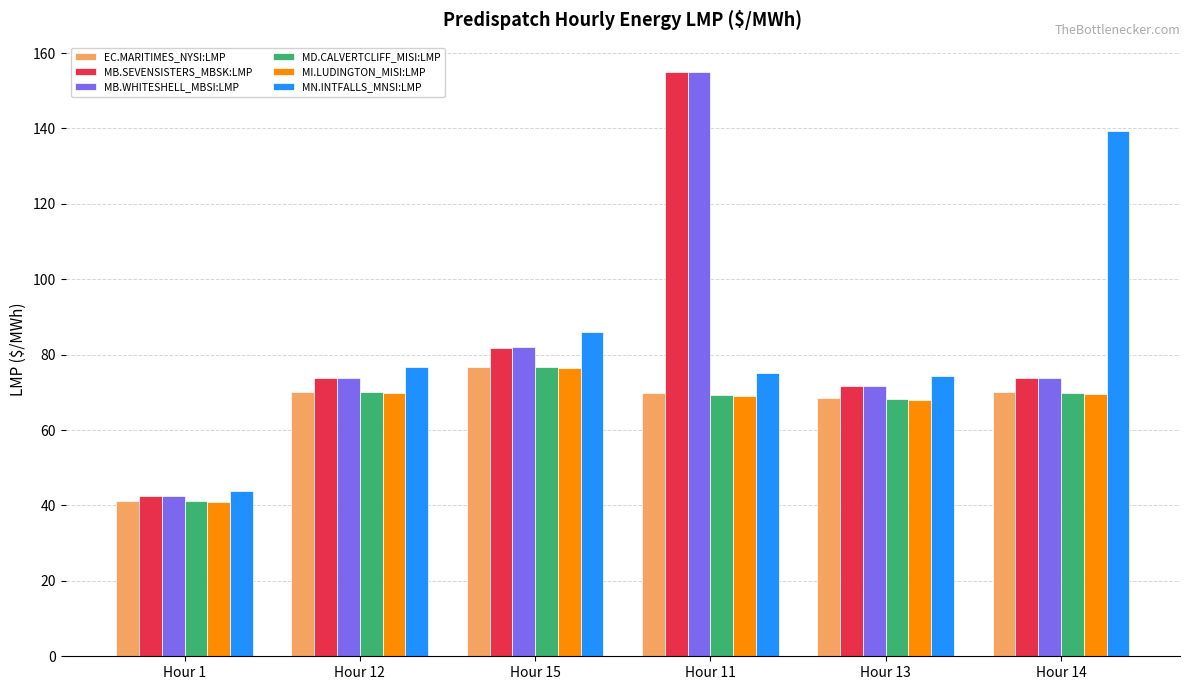

What are all the series names shown in the legend?

EC.MARITIMES_NYSI:LMP, MB.SEVENSISTERS_MBSK:LMP, MB.WHITESHELL_MBSI:LMP, MD.CALVERTCLIFF_MISI:LMP, MI.LUDINGTON_MISI:LMP, MN.INTFALLS_MNSI:LMP